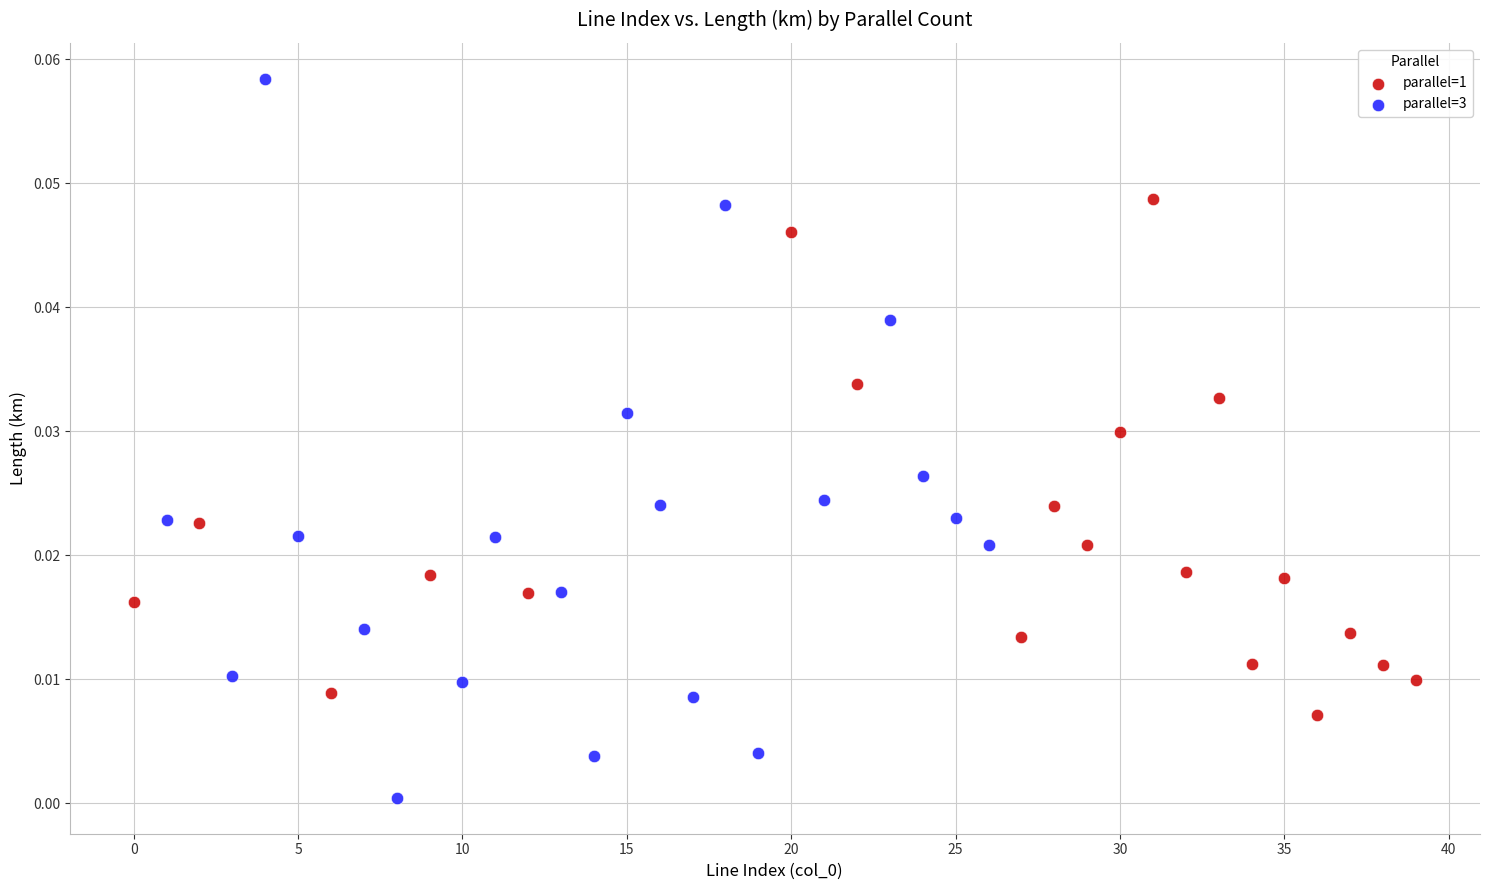

Which series contains the lowest Y value?

parallel=3